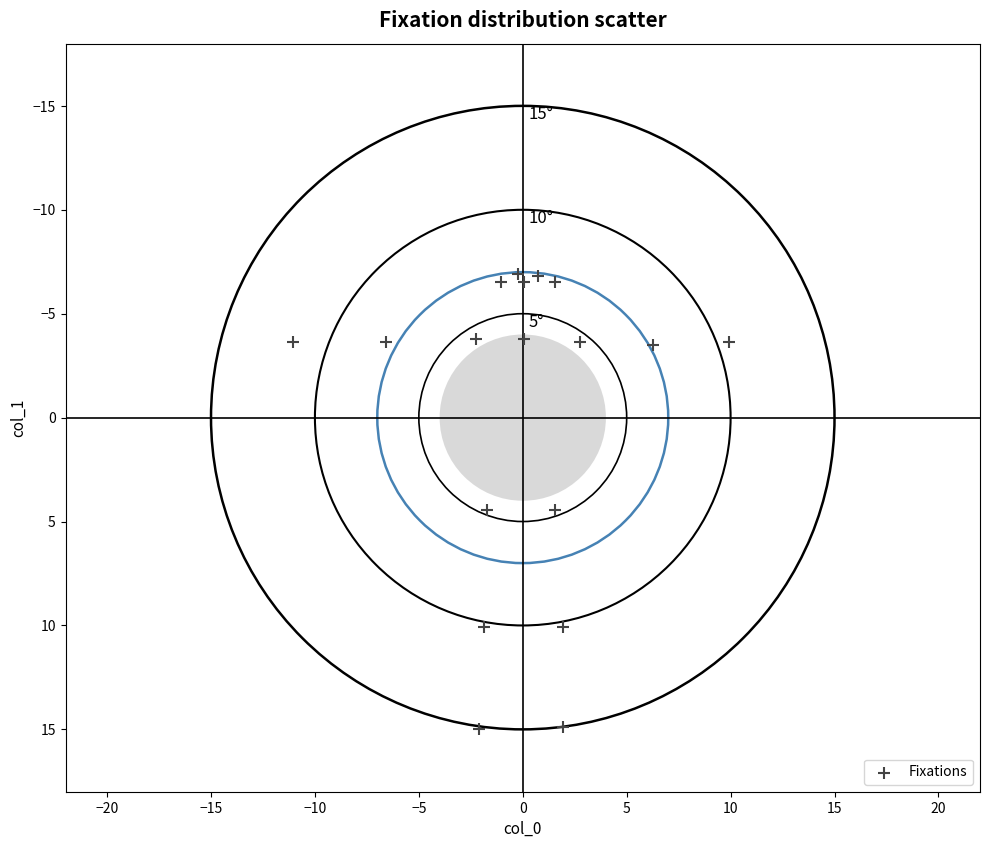

What is the range of Y values (max minus min)?

21.9